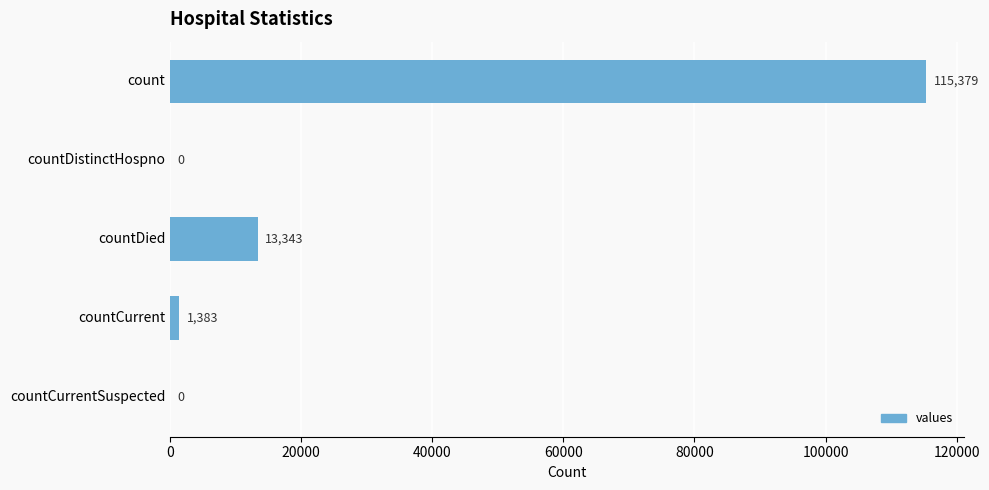

What is the greatest value displayed?

115379